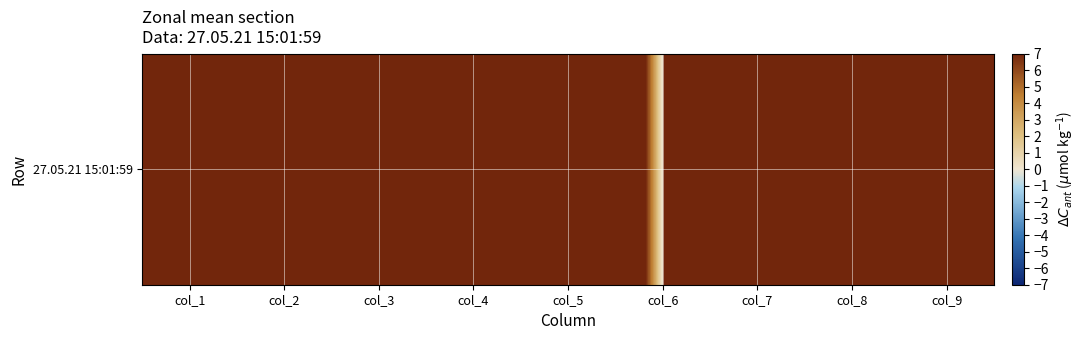

The value at col_2 is 1487.3. True or false?

True